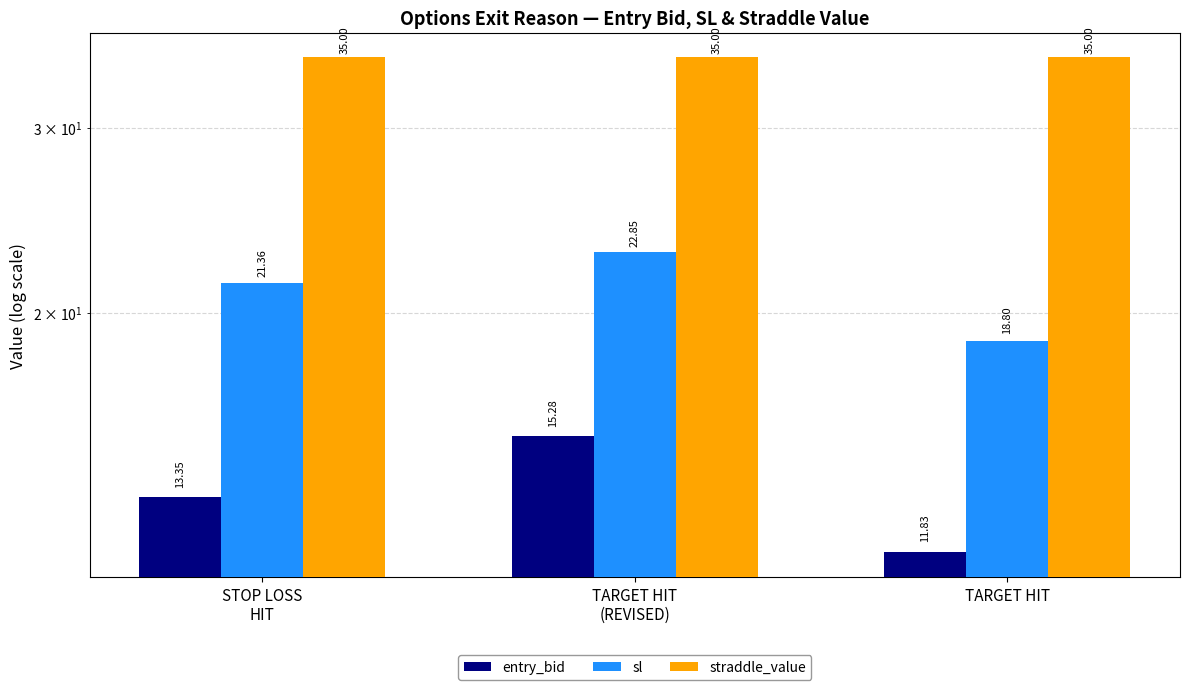

Which series has the largest range (max minus min)?

sl